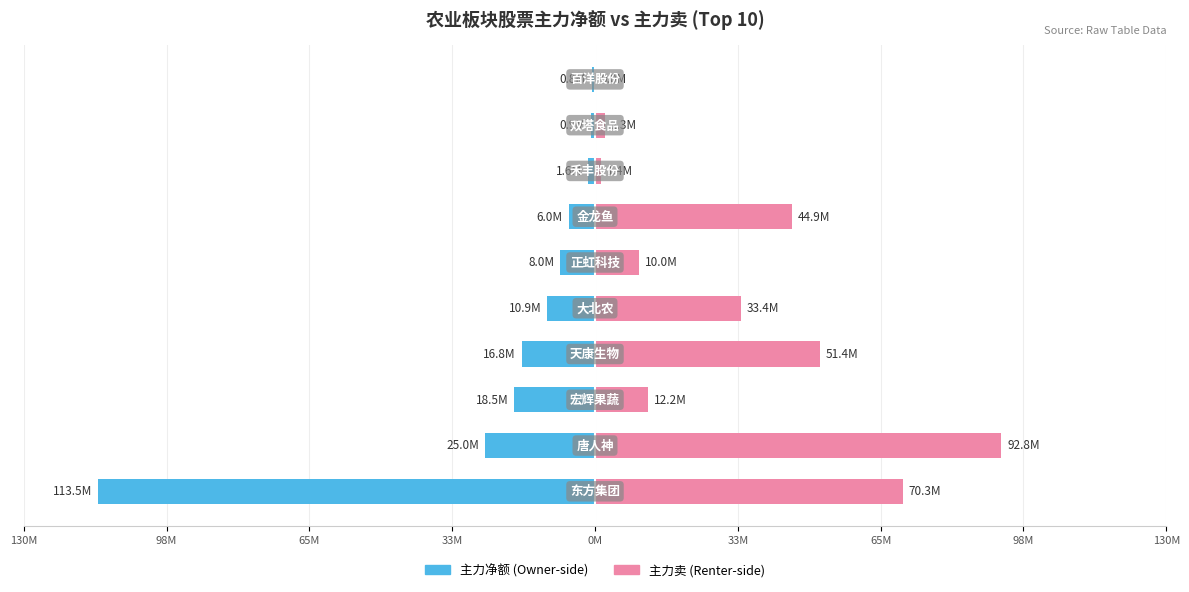

At how many categories does at least one series exceed 58?

2